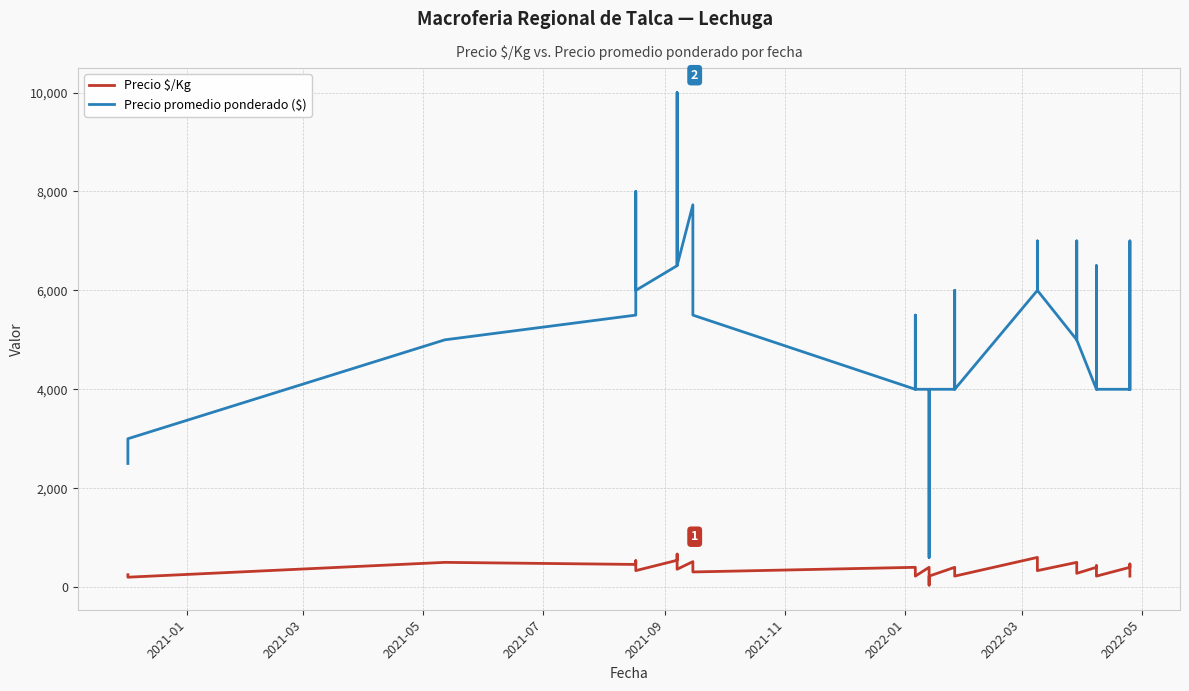

How many series are shown in this chart?

2